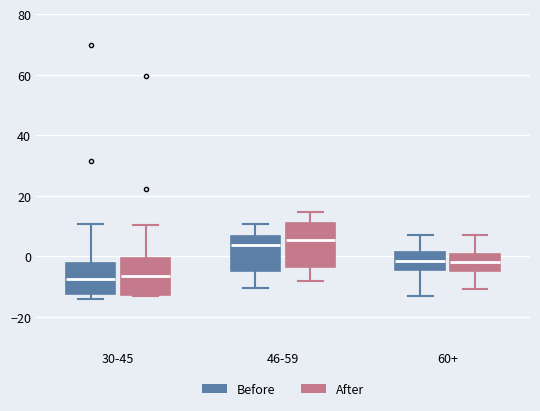

Reading left to right, transcribe this box plot: for each box, give where its median line is, the range the box spans, and where its two whiskers end, as read against the y-axis. The values are not printed on the chart, so give them approximately, as read against the axis.

30-45 (Before): median -8, box -12 to -2, whiskers -14 to 10
30-45 (After): median -6, box -12 to 0, whiskers -14 to 10
46-59 (Before): median 4, box -4 to 6, whiskers -10 to 10
46-59 (After): median 6, box -4 to 10, whiskers -8 to 14
60+ (Before): median -2, box -4 to 2, whiskers -12 to 8
60+ (After): median -2, box -4 to 0, whiskers -10 to 6